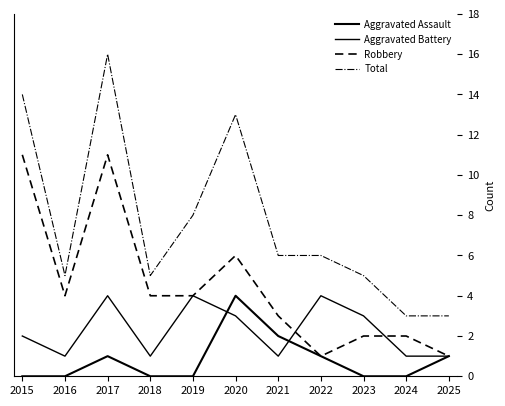

How many series are shown in this chart?

4